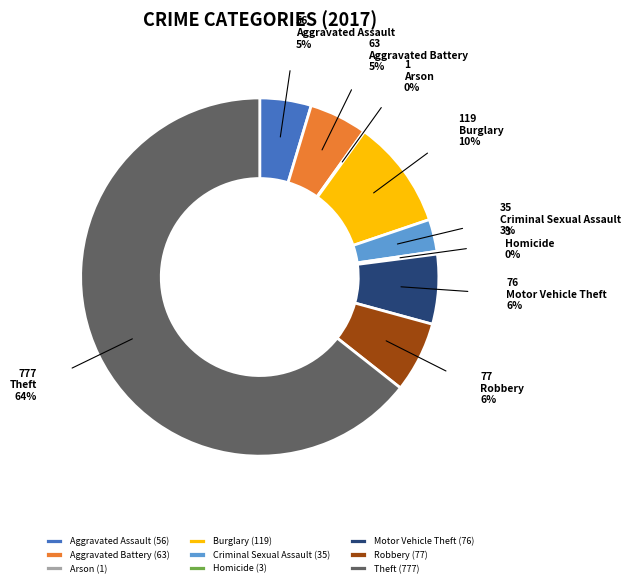

Is the sum of Theft and Burglary greater than half?

Yes